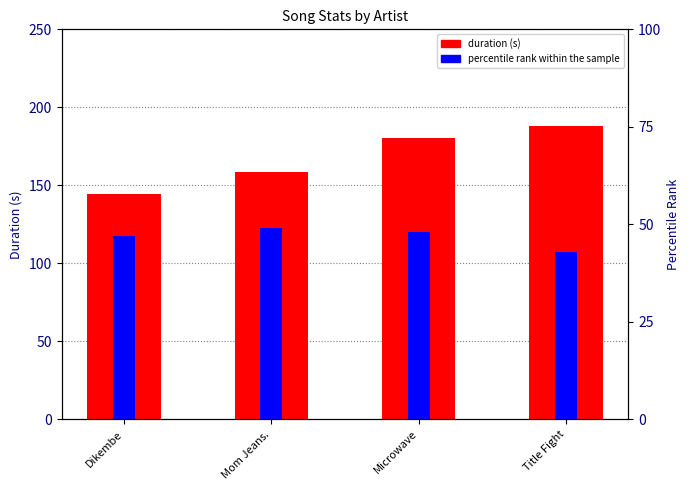

What position from the left is Mom Jeans.?

2